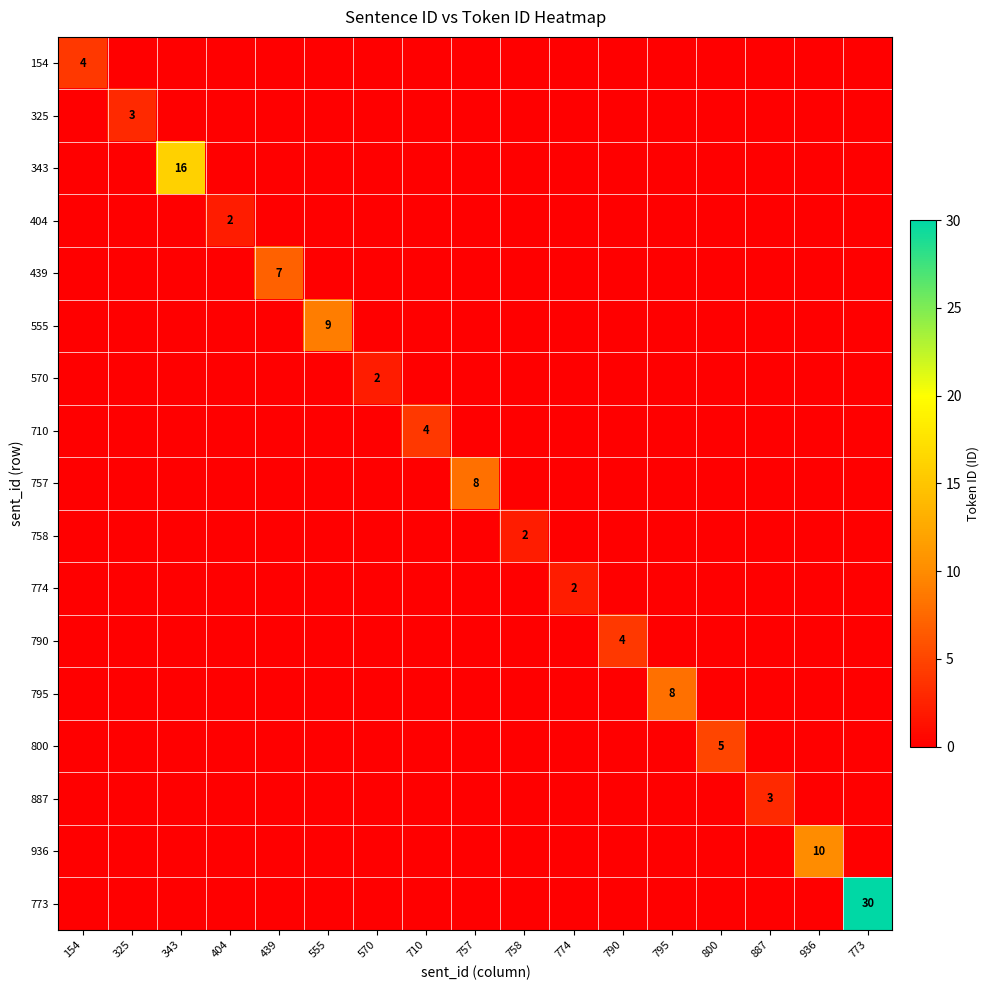

What is the difference between the maximum and minimum values in the 154 series?

4